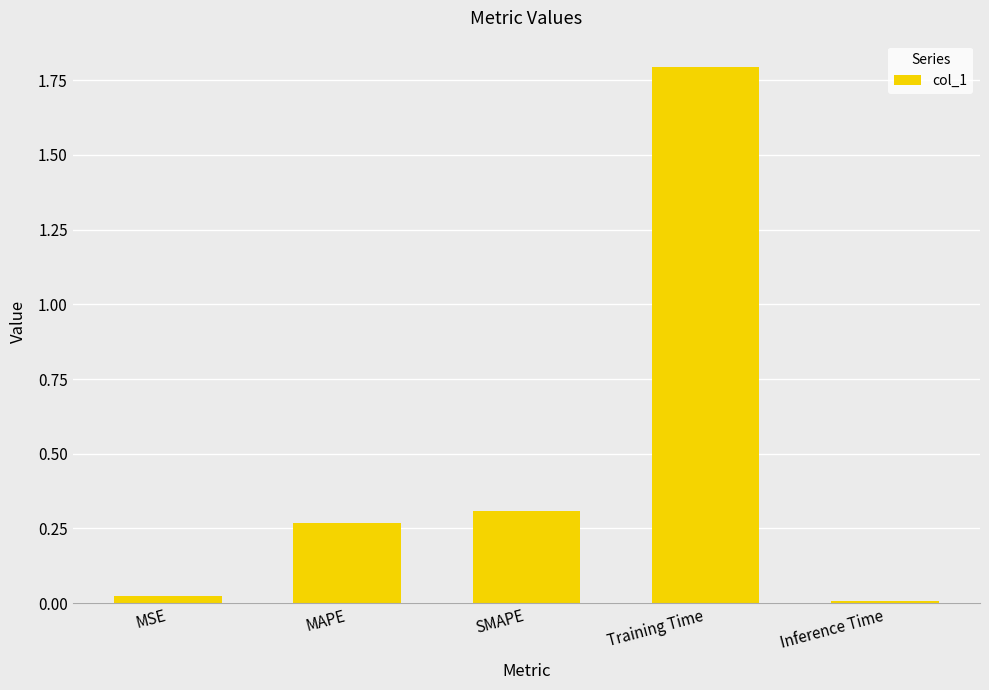

What is the label of the 5th bar from the right?

MSE